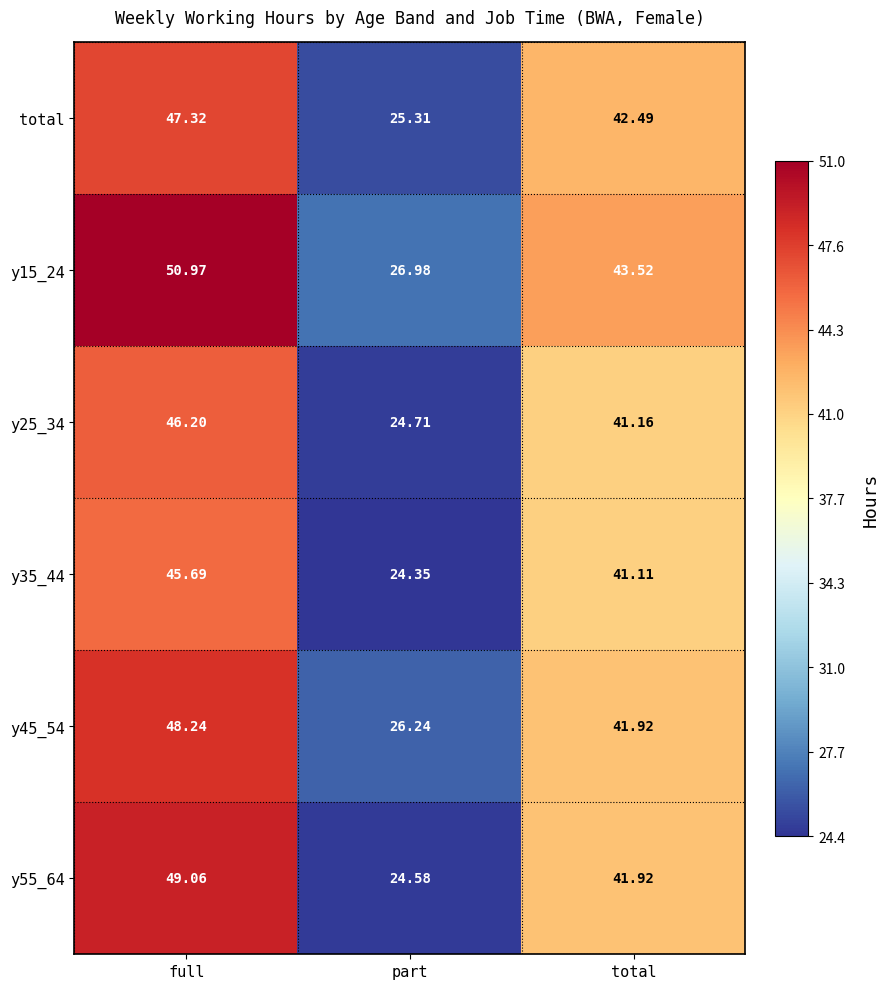

What is the spread (max minus min) of values at total?

2.4